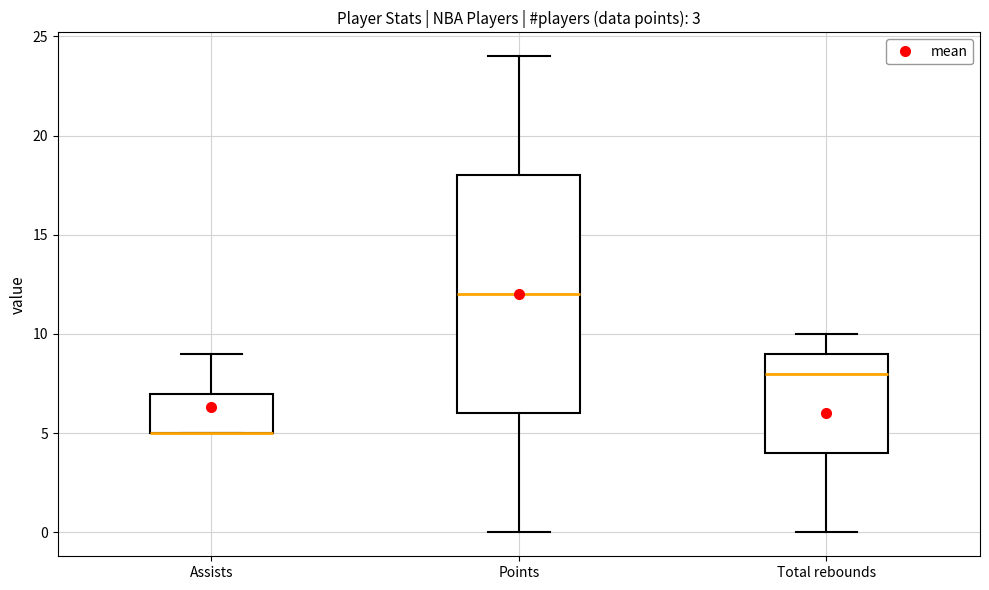

Comparing the boxes themselves (not the whiskers), which one is the tallest?

Points